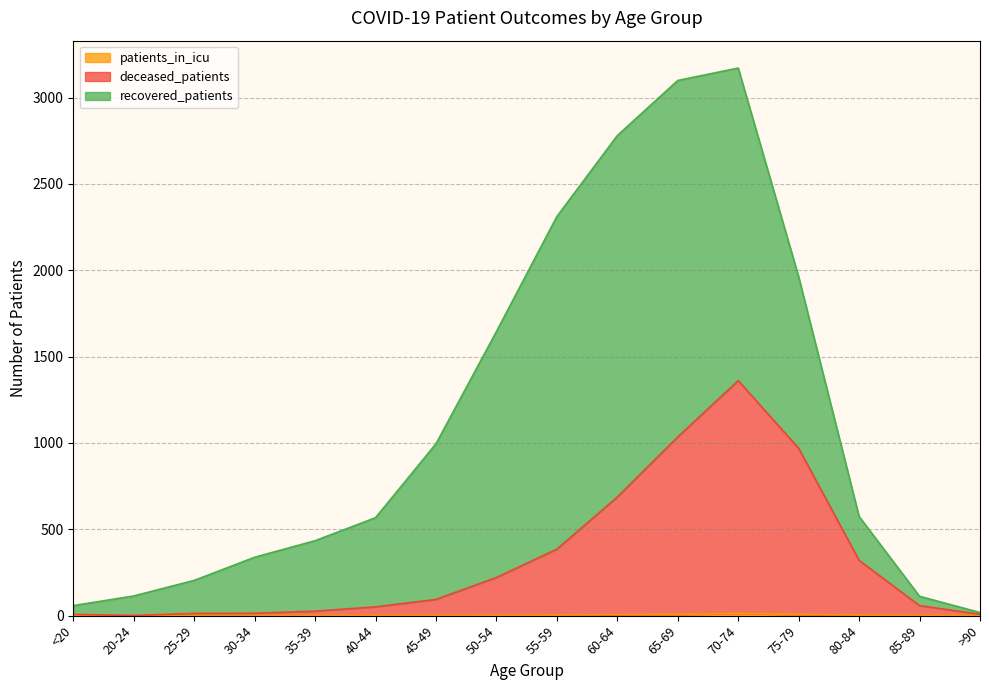

Is it true that patients_in_icu equals 3 at 55-59?

True